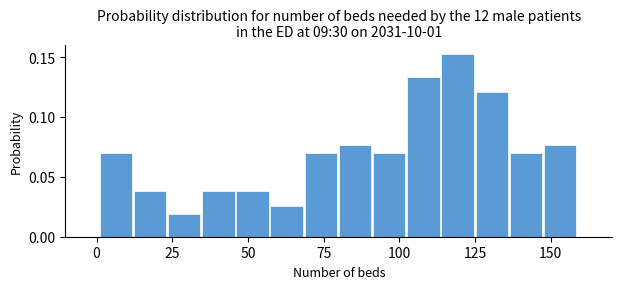

Read against the x-axis, roughly where is the centre of the tallest bar?

120